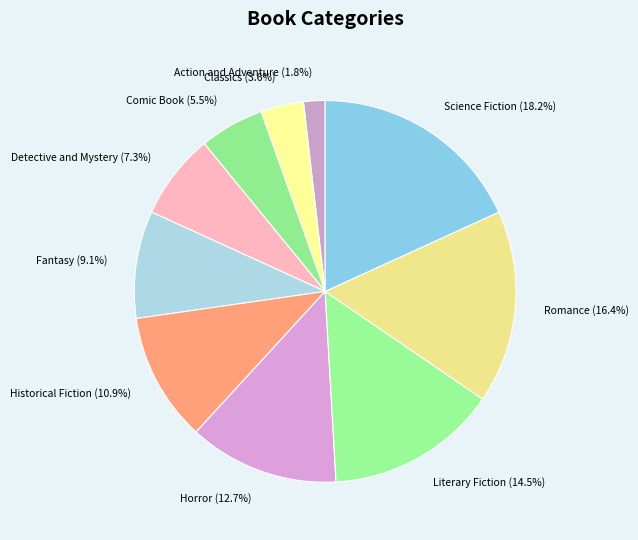

How many segments does this pie chart have?

10